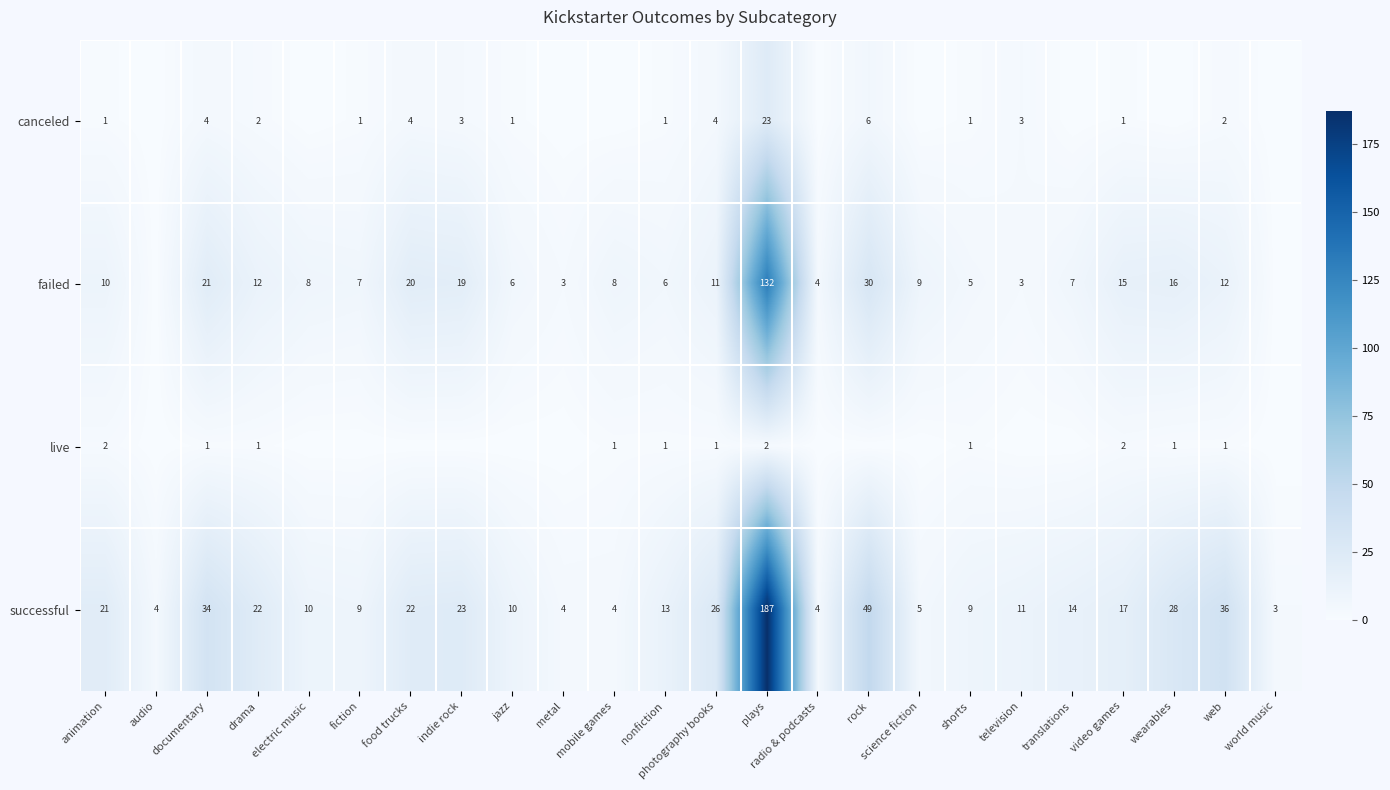

Is the value of successful at plays greater than the value of failed at translations?

Yes